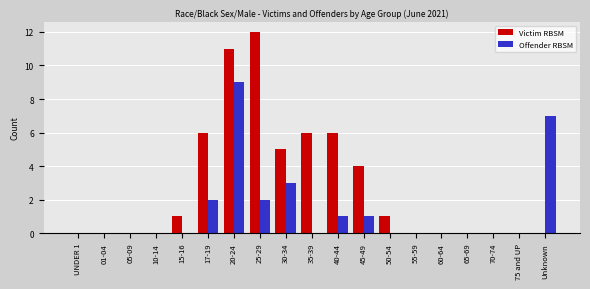

Between 30-34 and 65-69, which series saw the biggest shift?

Victim RBSM